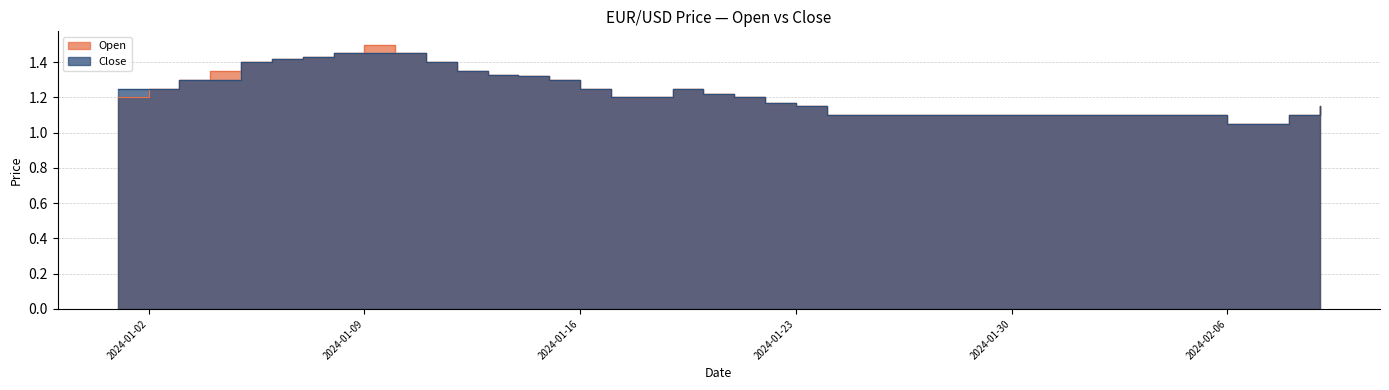

Which series changed the most between 2024-01-18 and 2024-01-29?

Open